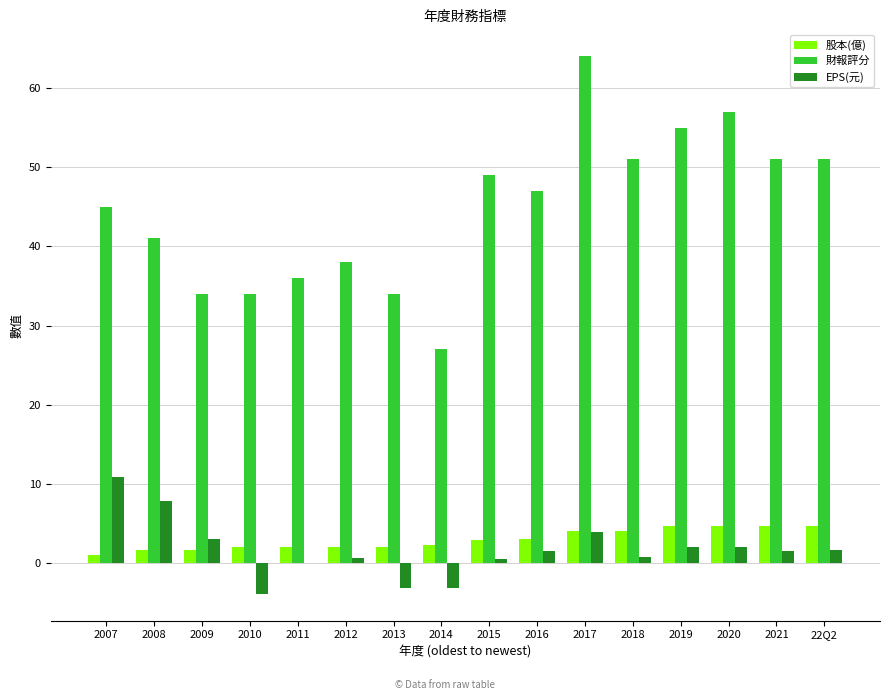

What is the total value across all series at 2021?

57.2